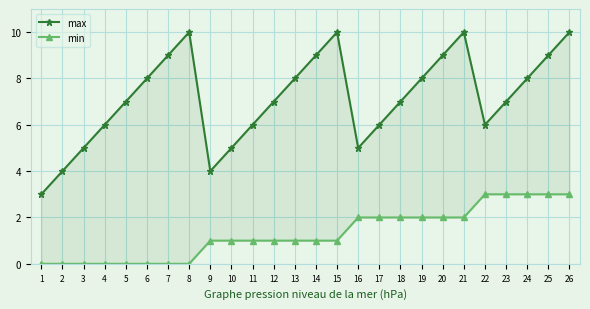

List the labels in order of min value, smallest first.

1, 2, 3, 4, 5, 6, 7, 8, 9, 10, 11, 12, 13, 14, 15, 16, 17, 18, 19, 20, 21, 22, 23, 24, 25, 26